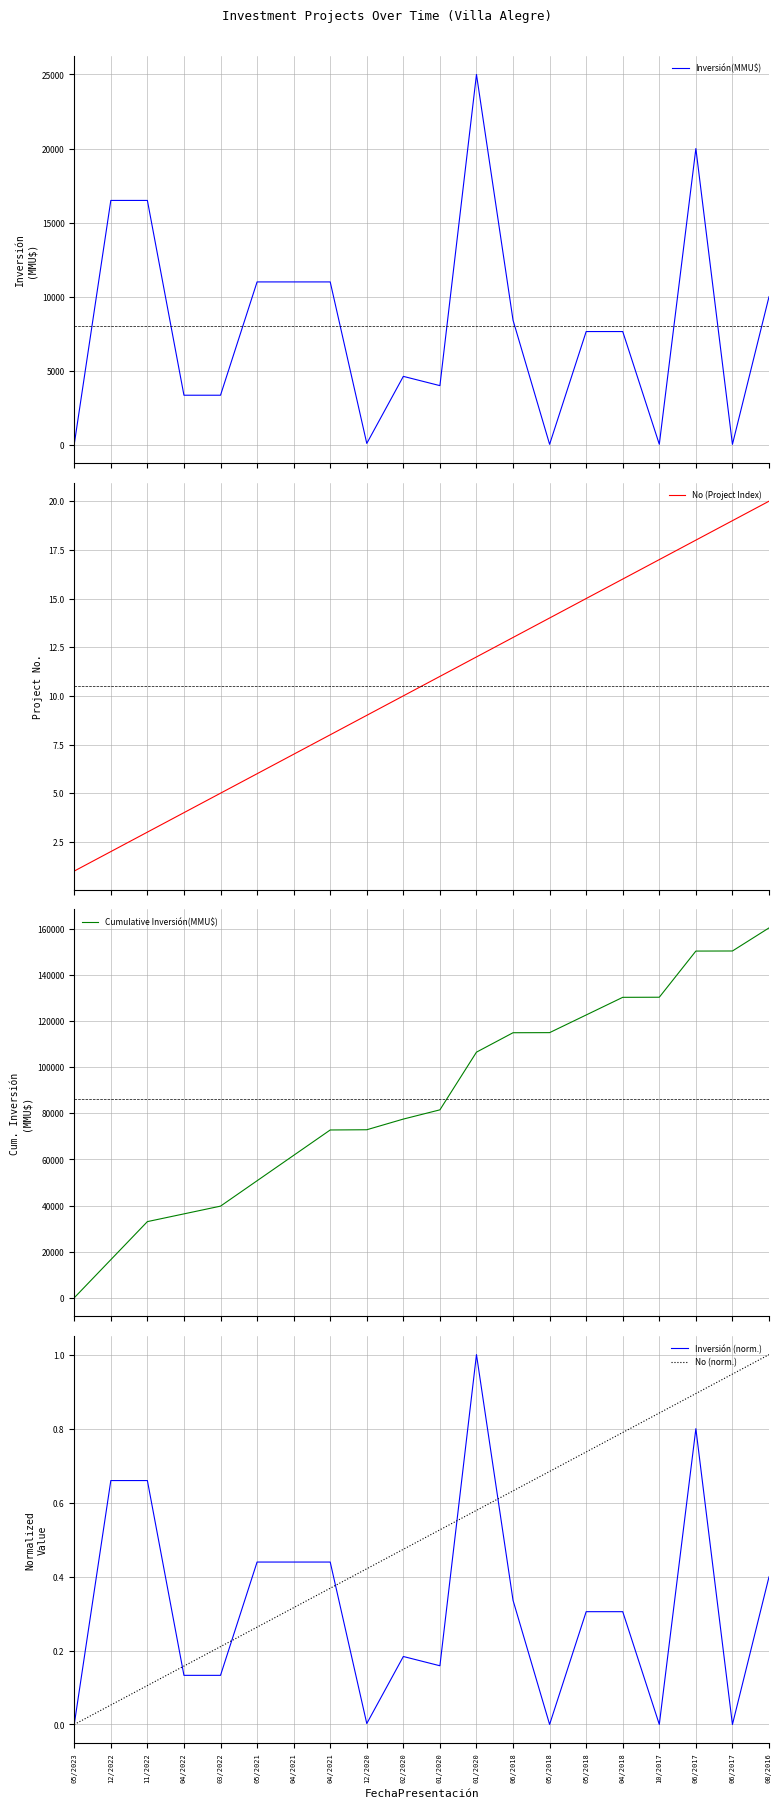

List the labels in order of No (norm.) value, smallest first.

05/2023, 12/2022, 11/2022, 04/2022, 03/2022, 05/2021, 04/2021, 04/2021, 12/2020, 02/2020, 01/2020, 01/2020, 06/2018, 05/2018, 05/2018, 04/2018, 10/2017, 06/2017, 06/2017, 08/2016